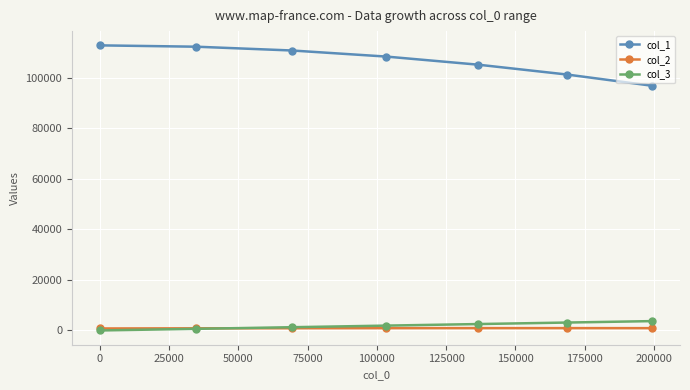

What is the difference between the second highest and second lowest values in the col_2 series?

78.0